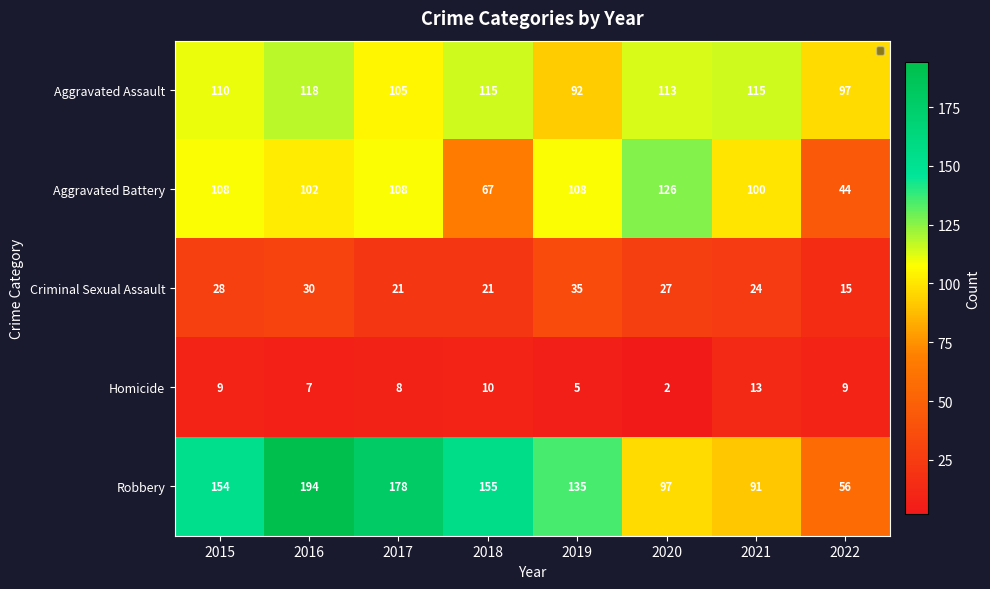

What is the difference between the highest and lowest values at 2019?

130